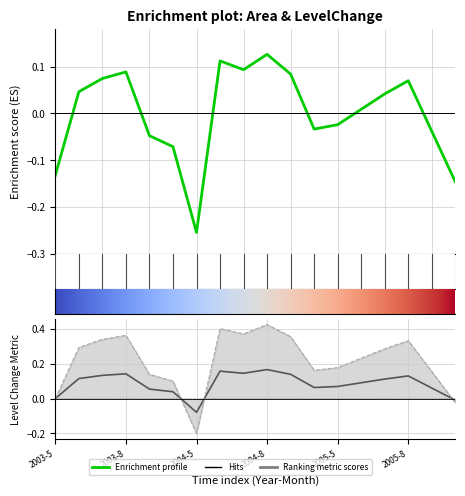

Reading right to left, list all the values displayed in this chart.

Area: -0.1	-0.0	0.1	0.0	0.0	-0.0	-0.0	0.1	0.1	0.1	0.1	-0.3	-0.1	-0.0	0.1	0.1	0.0	-0.1
LevelChange_Mean: -0.0	0.0	0.0	0.0	0.0	0.0	0.0	0.0	0.0	0.0	0.0	-0.0	0.0	0.0	0.0	0.0	0.0	0.0
LevelChange_Max: -0.0	0.1	0.1	0.1	0.1	0.1	0.1	0.1	0.2	0.1	0.2	-0.1	0.0	0.1	0.1	0.1	0.1	0.0
LevelChange_Min: -0.0	0.2	0.3	0.3	0.2	0.2	0.2	0.4	0.4	0.4	0.4	-0.2	0.1	0.1	0.4	0.3	0.3	0.0